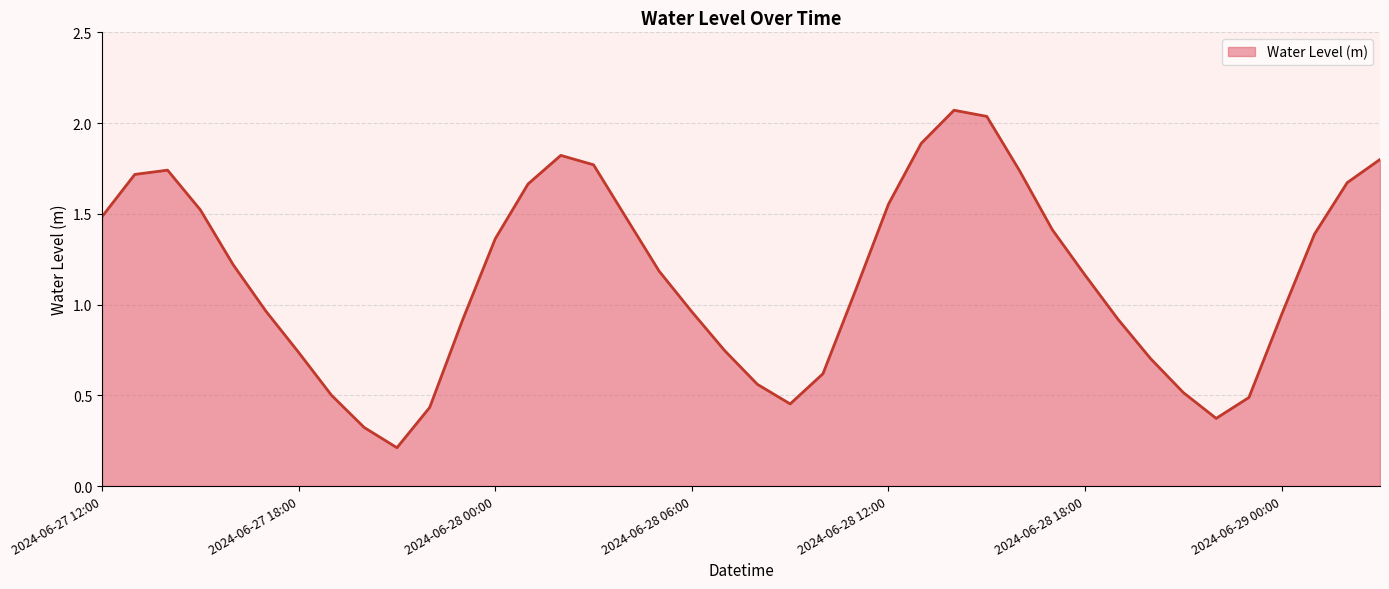

How many interior local peaks (higher than both neighbors) does the data have?

3